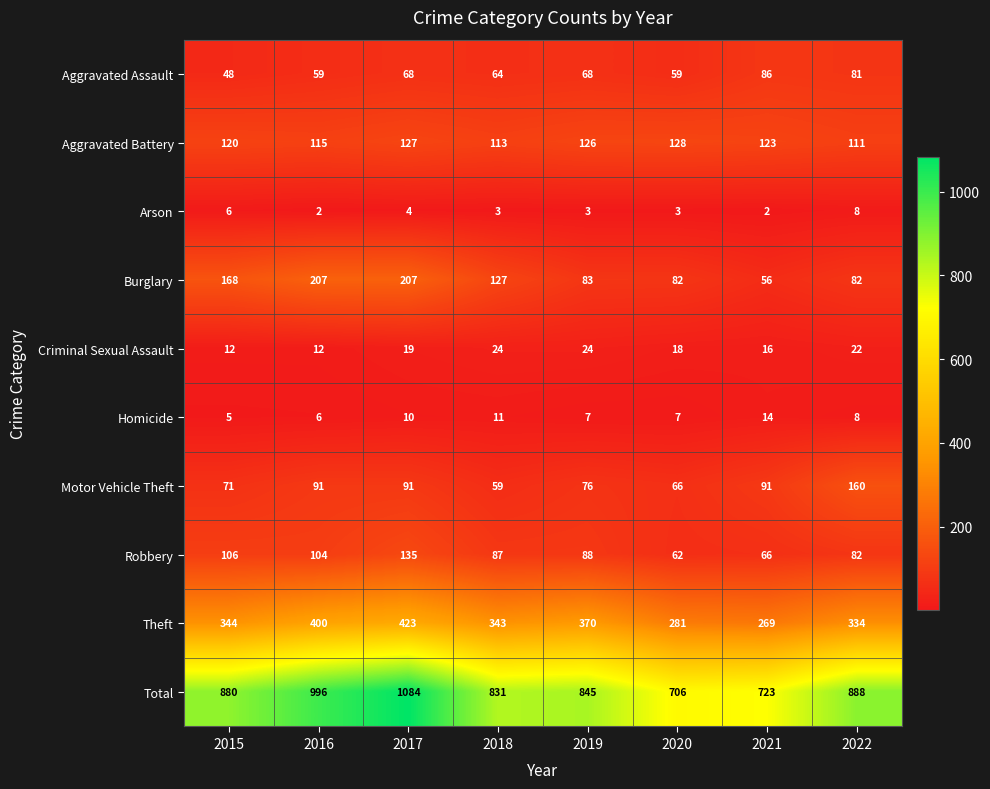

How many series are shown in this chart?

10